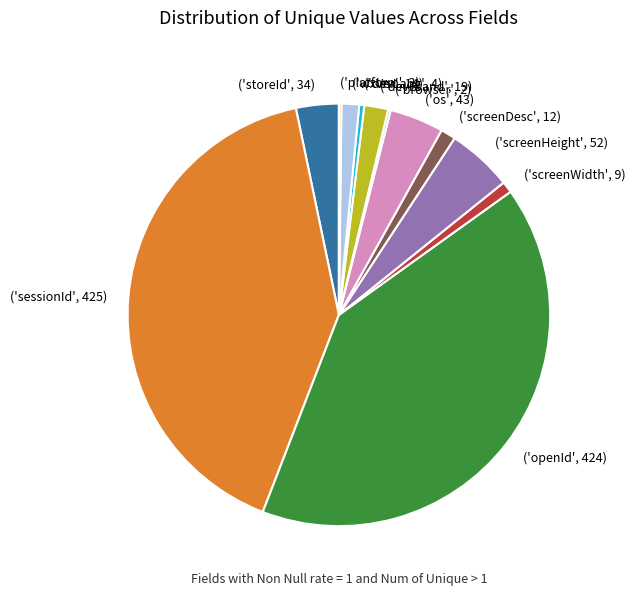

Is it true that ('wxVer', 14) is 13% of the pie?

False